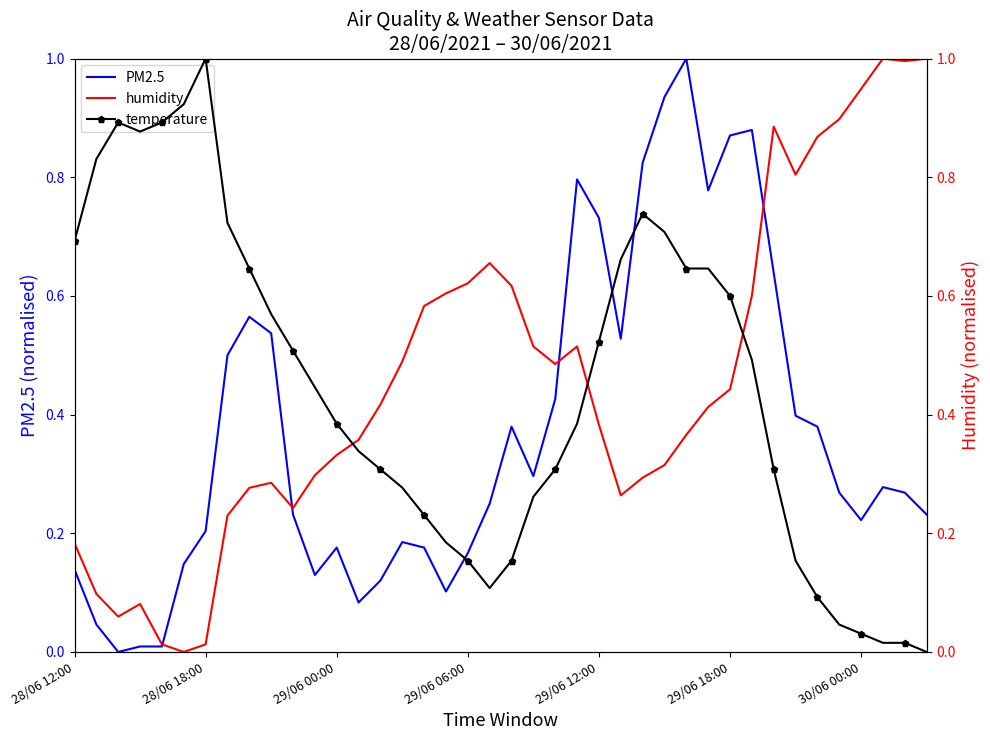

How many times do humidity and PM2.5 cross each other?

4